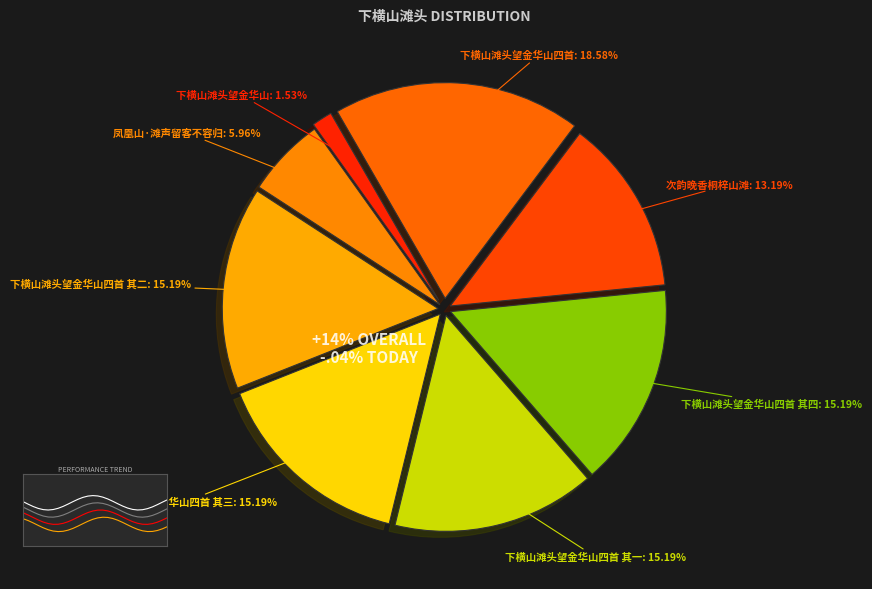

Is it true that 凤凰山·滩声留客不容归 is 6% of the pie?

True